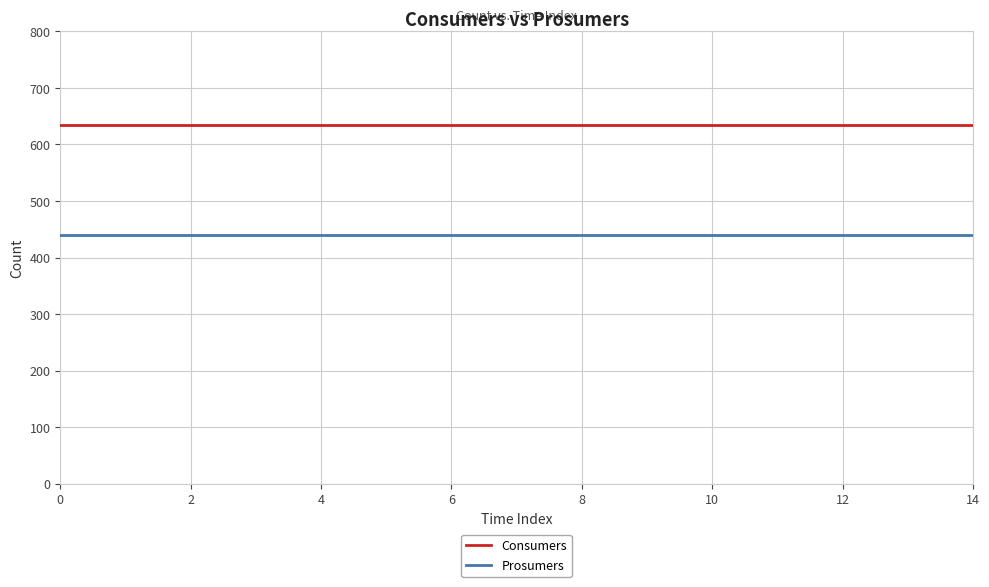

Rank the series by their maximum value, from lowest to highest.

Prosumers, Consumers